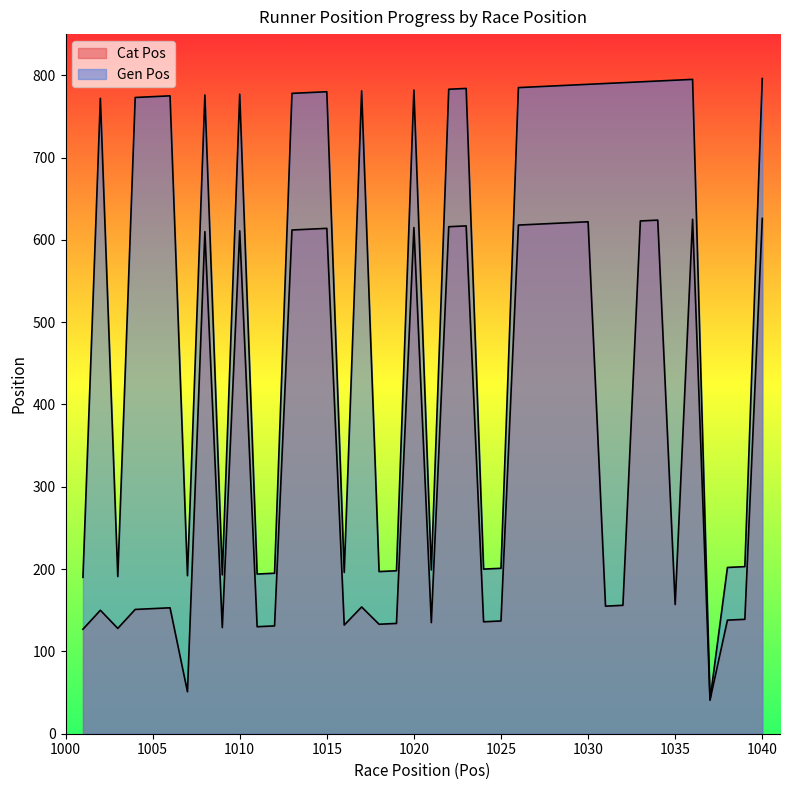

True or false: Gen Pos has more than 0 interior local peaks.

True